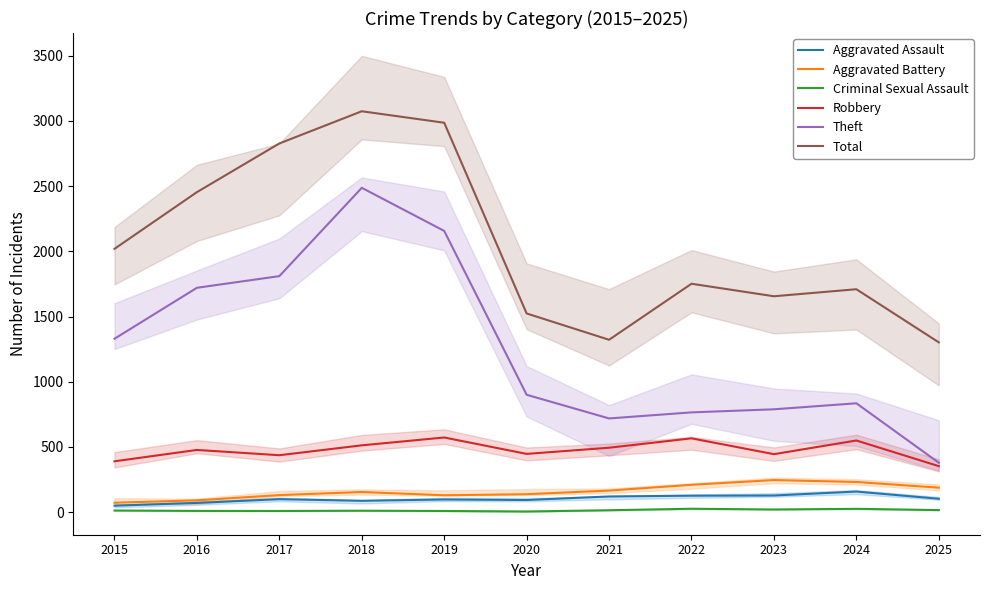

Rank the series by their maximum value, from highest to lowest.

Total, Theft, Robbery, Aggravated Battery, Aggravated Assault, Criminal Sexual Assault